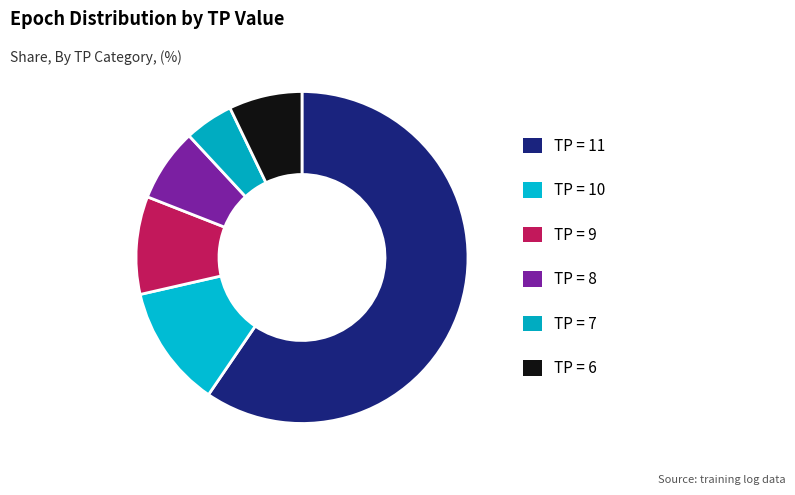

How many slices are in this pie chart?

6